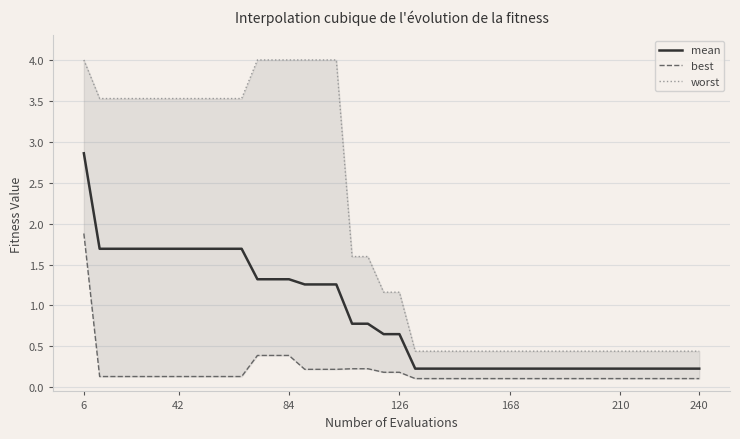

True or false: best and mean intersect in this chart.

False